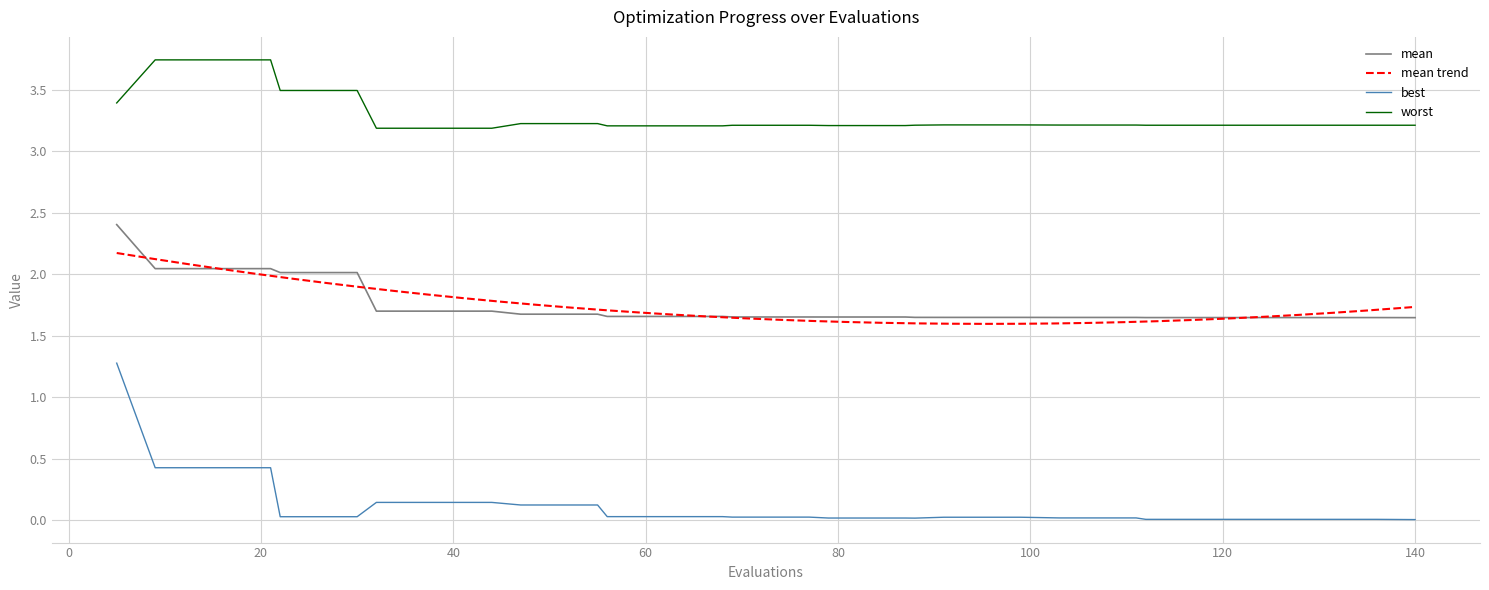

Is it true that worst equals 2.2 at 87?

False